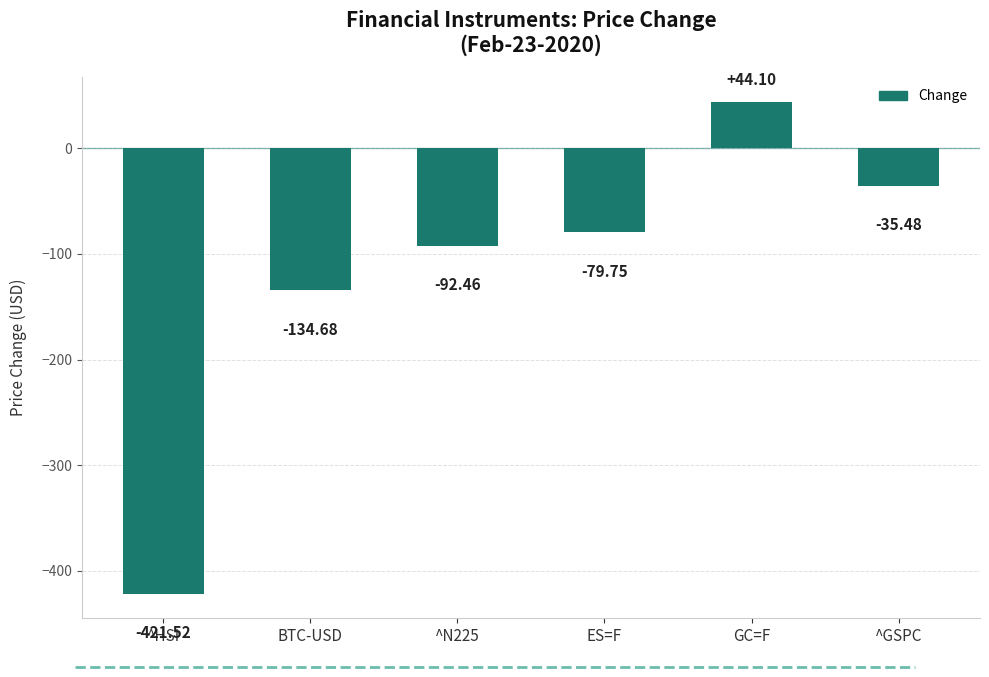

At which category does the chart reach its minimum across all series?

^HSI